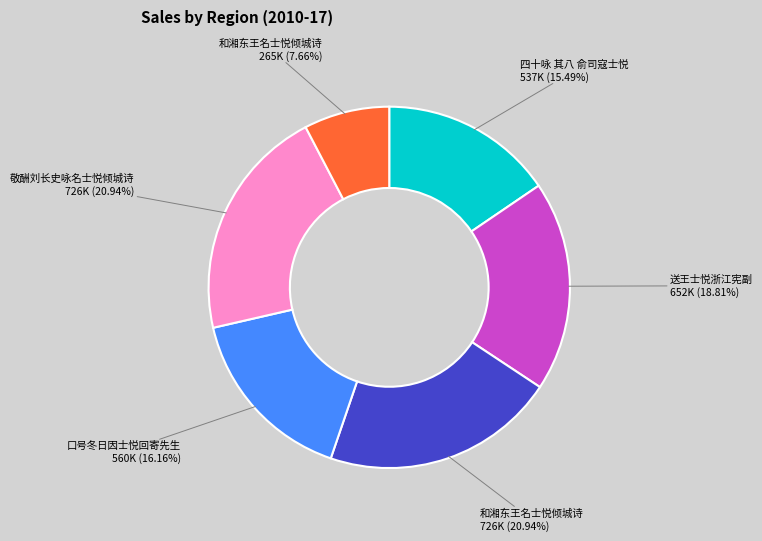

Is there a majority slice in this chart?

No